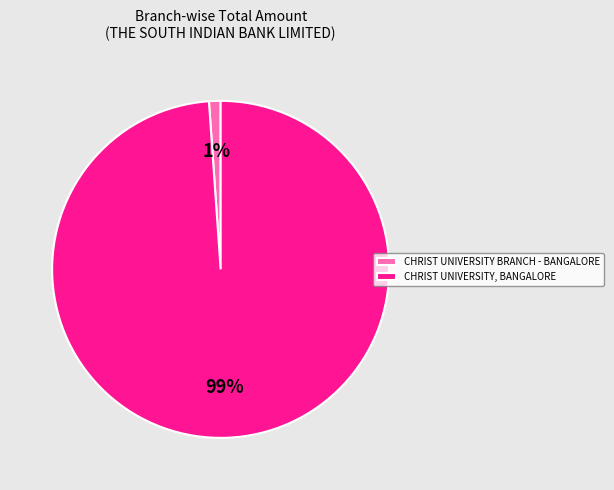

Between CHRIST UNIVERSITY, BANGALORE and CHRIST UNIVERSITY BRANCH - BANGALORE, which is larger?

CHRIST UNIVERSITY, BANGALORE